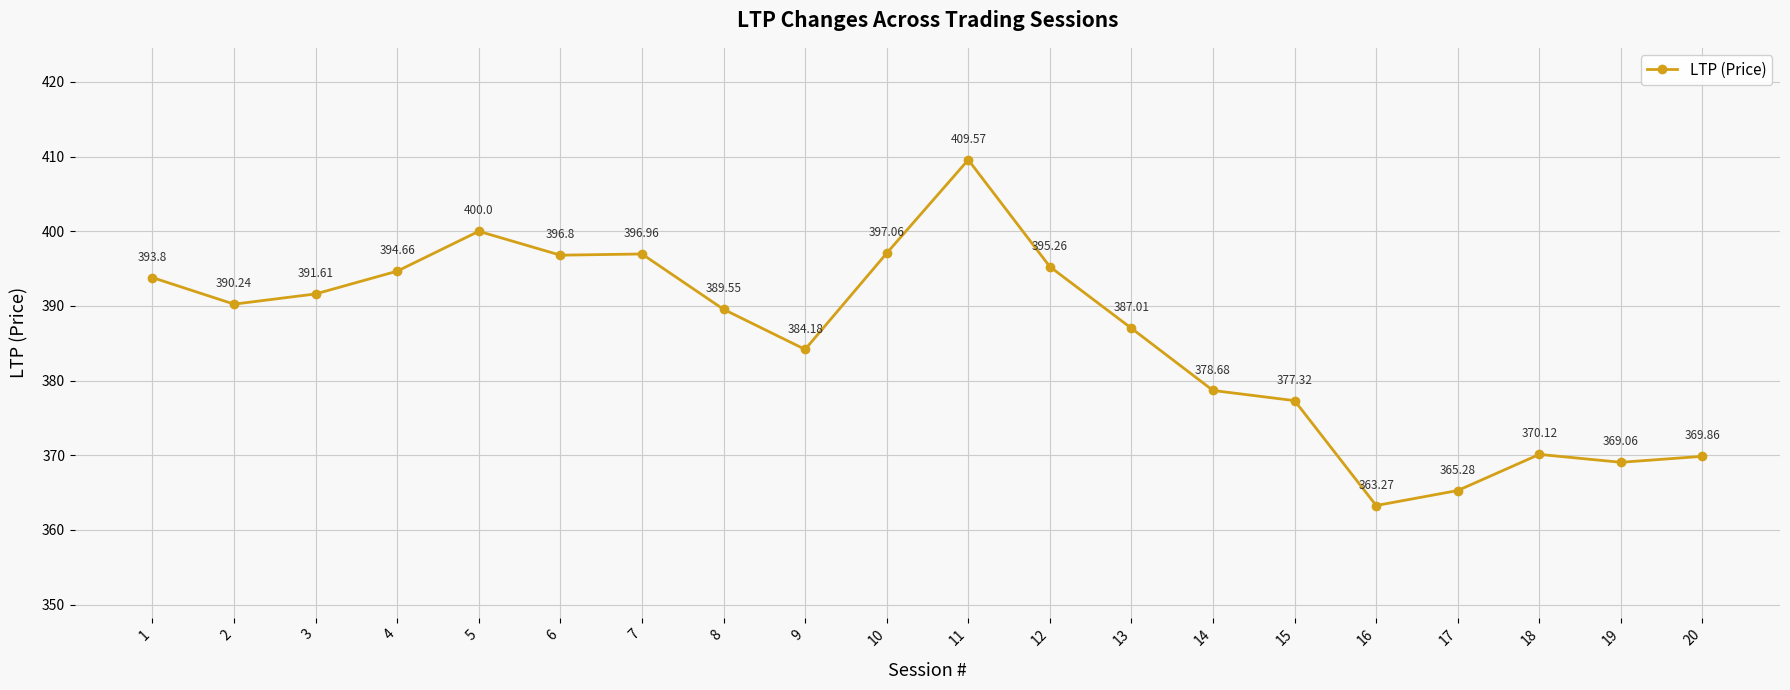

What is the value of the 12th point from the left?

395.3